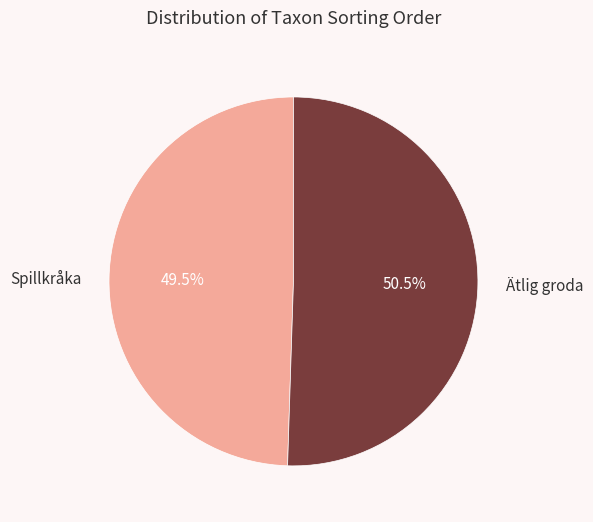

To the nearest percent, what is the difference between the largest and smallest slice percentages?

1%